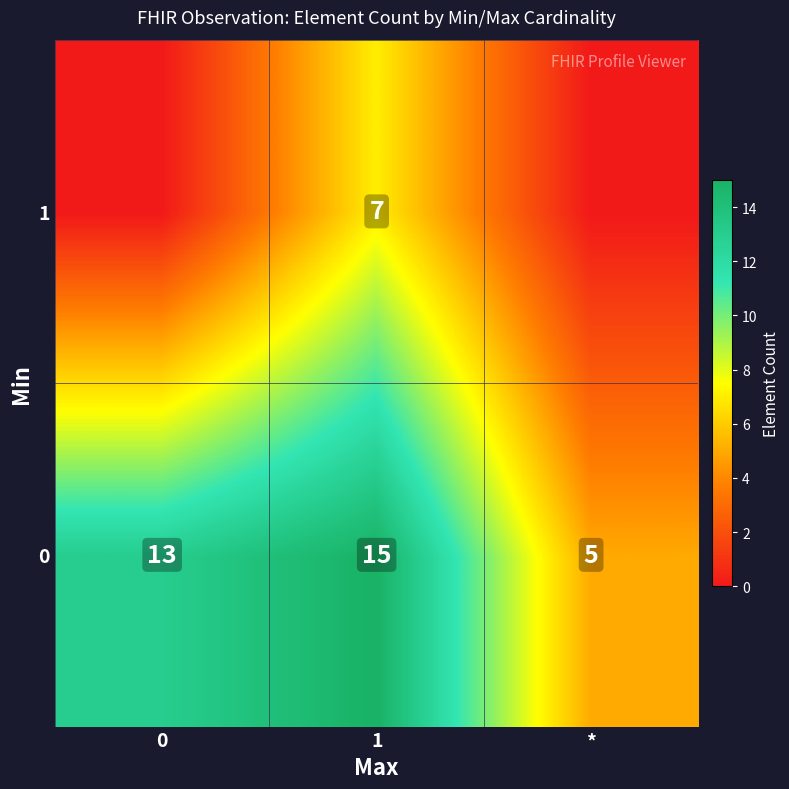

Is it true that 1 equals 7 at 1?

True